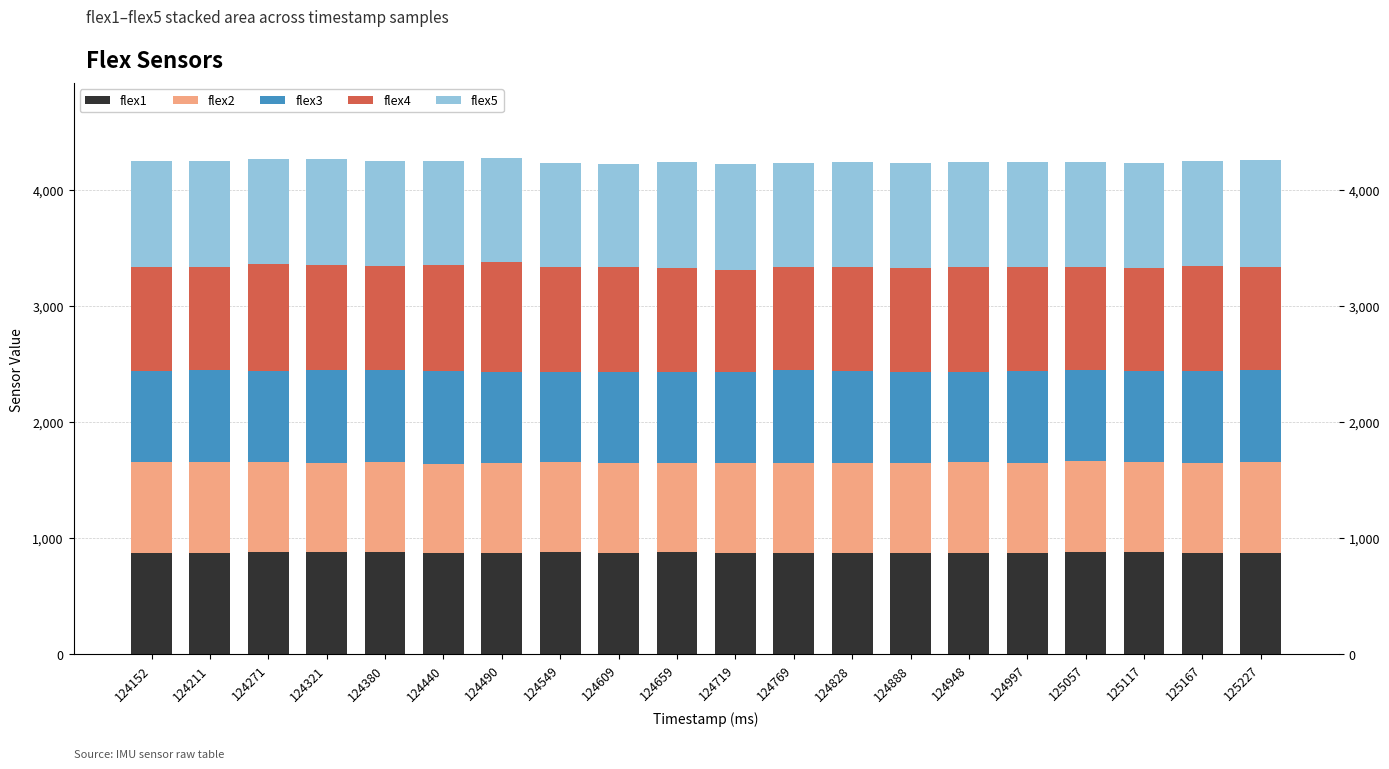

What is the sum of all flex3 values?

15767